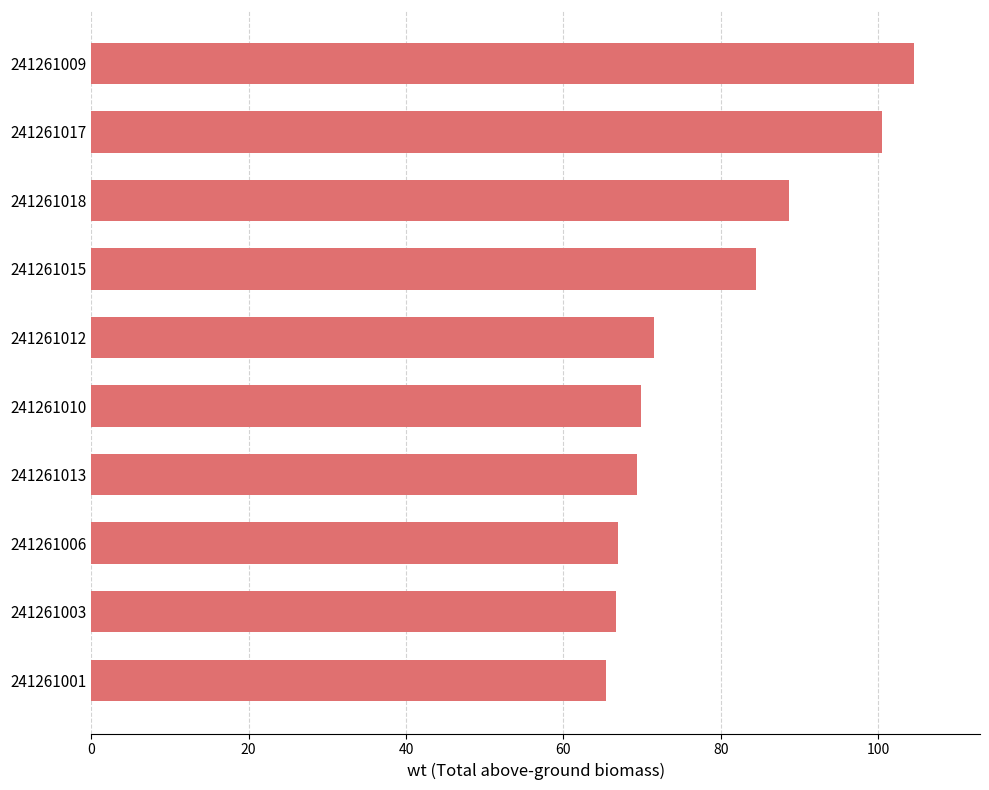

What is the ratio of the value at 241261012 to the value at 241261010?

1.0